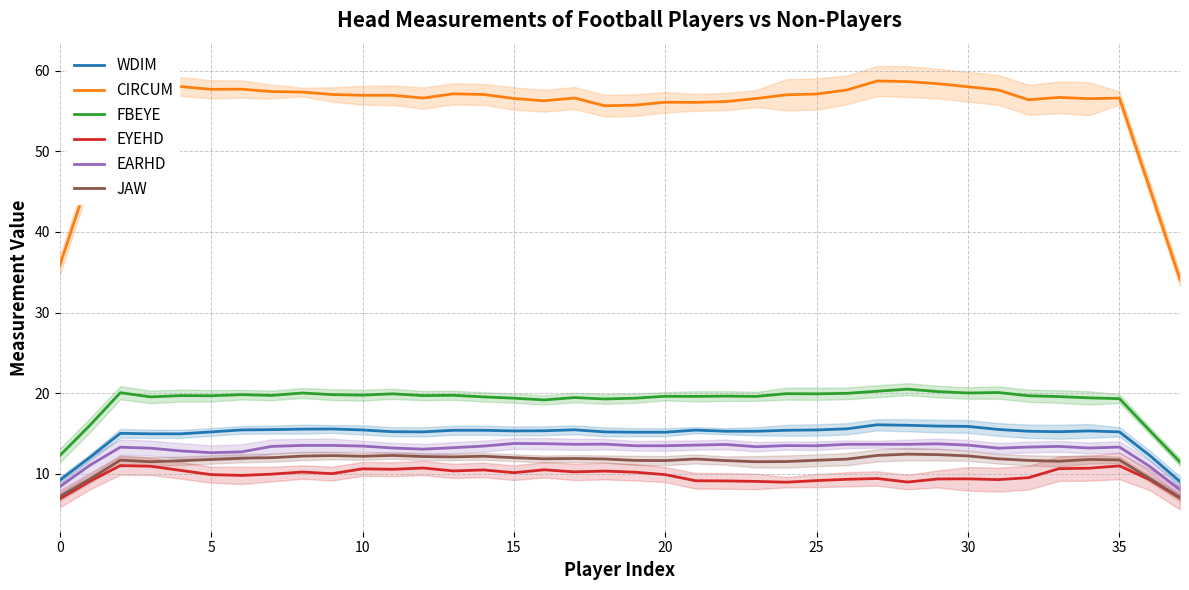

True or false: WDIM and EYEHD cross at least once.

False